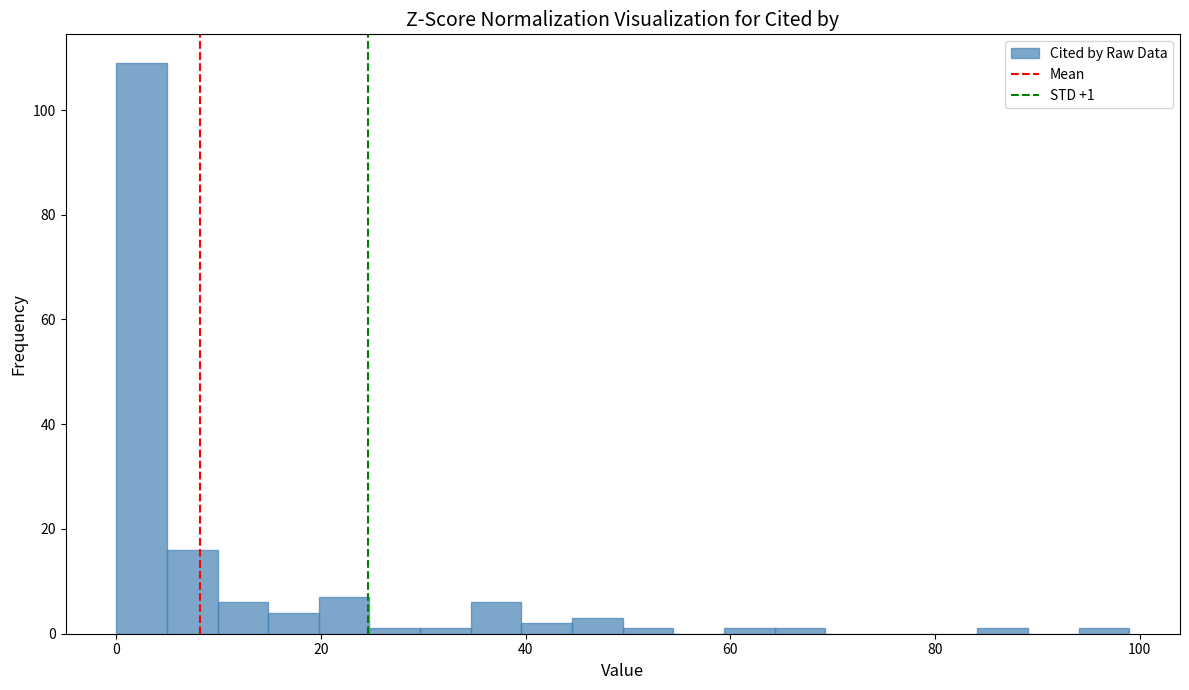

Read against the x-axis, roughly where is the centre of the tallest bar?

2